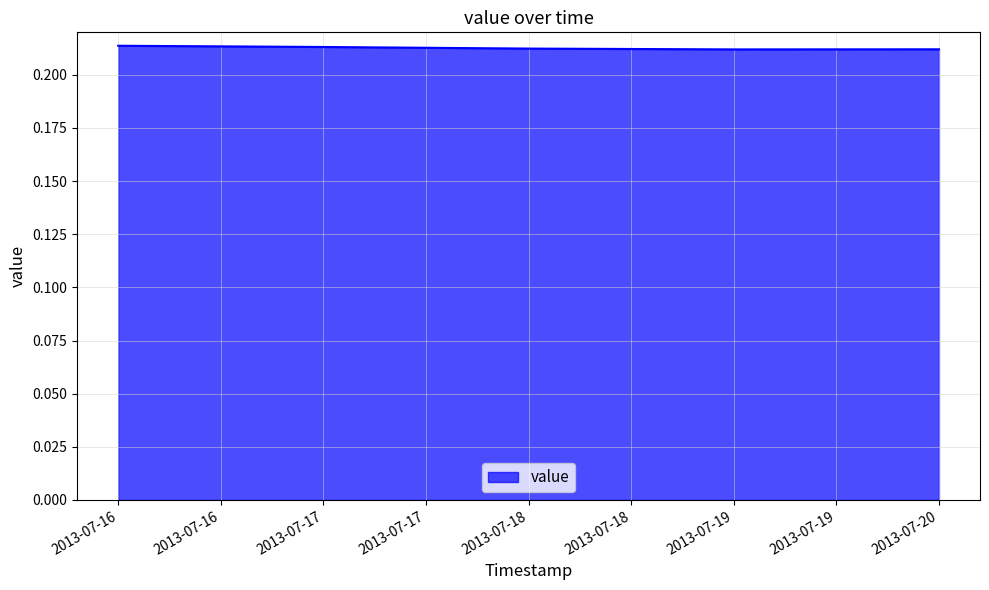

What is the sum of the values at 2013-07-19 and 2013-07-16?

0.4